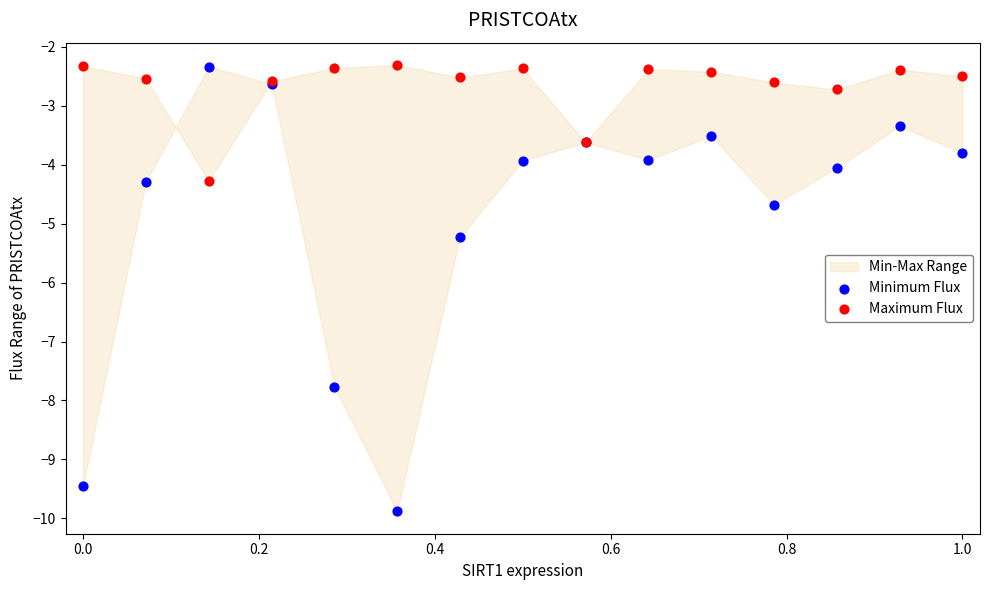

What is the X range (max minus min) for the scatter plot?

1.0